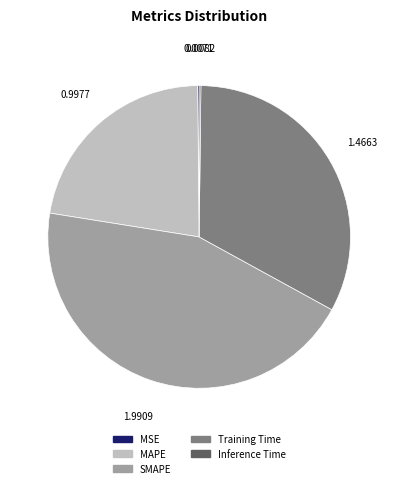

Which category has the biggest portion of the pie?

SMAPE